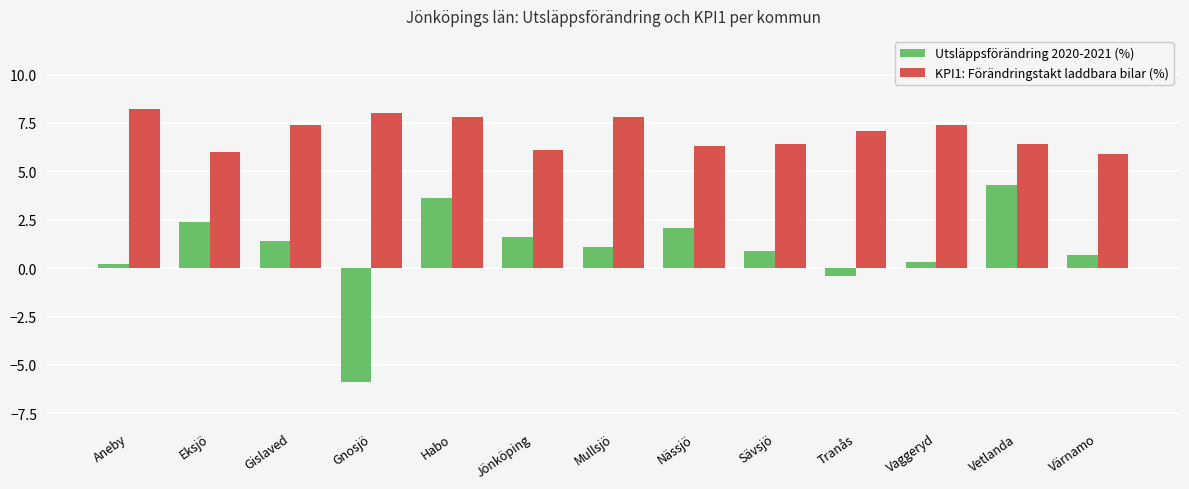

What is the average value of the Utsläppsförändring 2020-2021 (%) series?

0.9